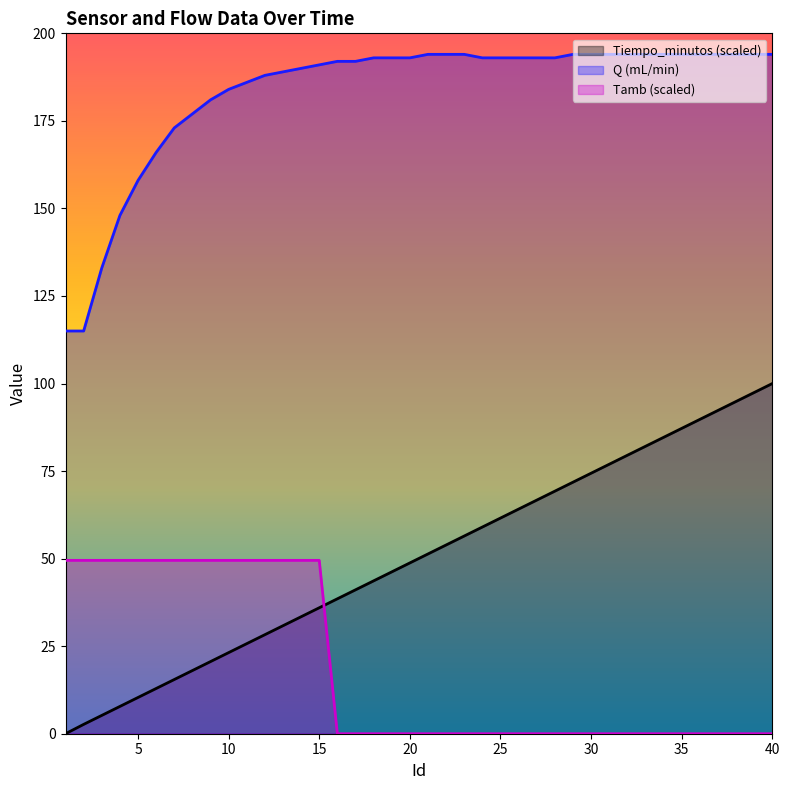

Does the chart display data point markers on the line(s)?

No